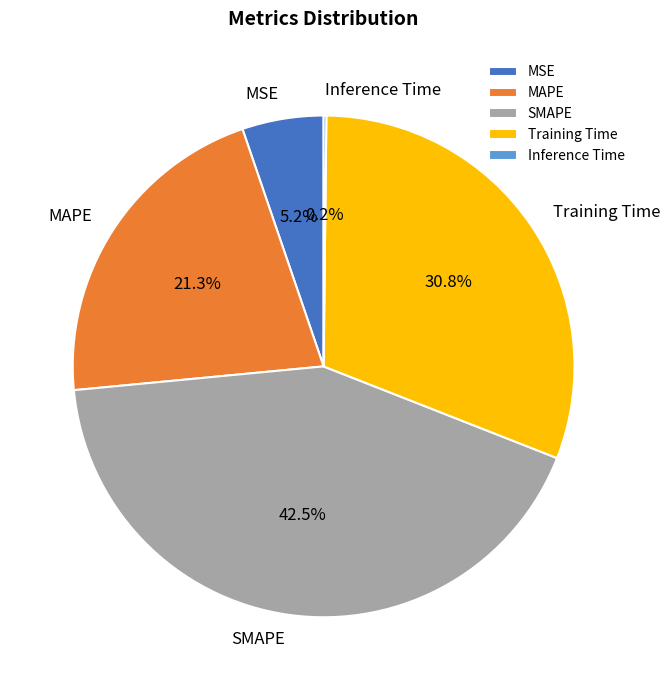

Does MAPE account for over 50% of the chart?

No